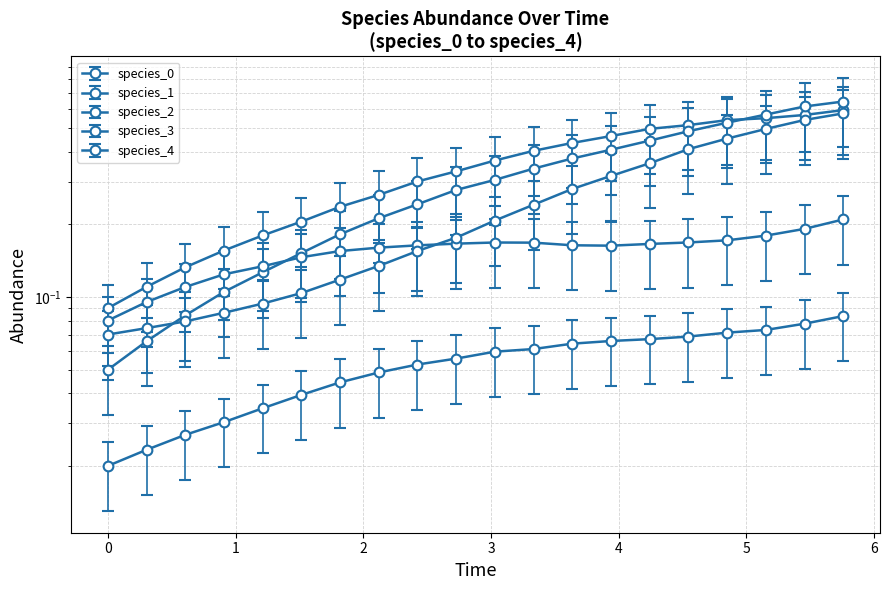

True or false: species_2 has more than 0 interior local peaks.

True